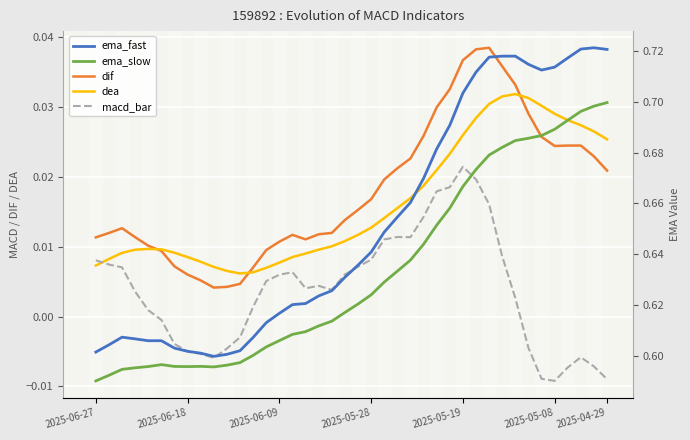

Reading left to right, extract all data points from this chart.

dif: 0.0	0.0	0.0	0.0	0.0	0.0	0.0	0.0	0.0	0.0	0.0	0.0	0.0	0.0	0.0	0.0	0.0	0.0	0.0	0.0	0.0	0.0	0.0	0.0	0.0	0.0	0.0	0.0	0.0	0.0	0.0	0.0	0.0	0.0	0.0	0.0	0.0	0.0	0.0	0.0
dea: 0.0	0.0	0.0	0.0	0.0	0.0	0.0	0.0	0.0	0.0	0.0	0.0	0.0	0.0	0.0	0.0	0.0	0.0	0.0	0.0	0.0	0.0	0.0	0.0	0.0	0.0	0.0	0.0	0.0	0.0	0.0	0.0	0.0	0.0	0.0	0.0	0.0	0.0	0.0	0.0
macd_bar: 0.0	0.0	0.0	0.0	0.0	-0.0	-0.0	-0.0	-0.0	-0.0	-0.0	-0.0	0.0	0.0	0.0	0.0	0.0	0.0	0.0	0.0	0.0	0.0	0.0	0.0	0.0	0.0	0.0	0.0	0.0	0.0	0.0	0.0	0.0	-0.0	-0.0	-0.0	-0.0	-0.0	-0.0	-0.0
ema_fast: 0.6	0.6	0.6	0.6	0.6	0.6	0.6	0.6	0.6	0.6	0.6	0.6	0.6	0.6	0.6	0.6	0.6	0.6	0.6	0.6	0.6	0.6	0.6	0.7	0.7	0.7	0.7	0.7	0.7	0.7	0.7	0.7	0.7	0.7	0.7	0.7	0.7	0.7	0.7	0.7
ema_slow: 0.6	0.6	0.6	0.6	0.6	0.6	0.6	0.6	0.6	0.6	0.6	0.6	0.6	0.6	0.6	0.6	0.6	0.6	0.6	0.6	0.6	0.6	0.6	0.6	0.6	0.6	0.7	0.7	0.7	0.7	0.7	0.7	0.7	0.7	0.7	0.7	0.7	0.7	0.7	0.7